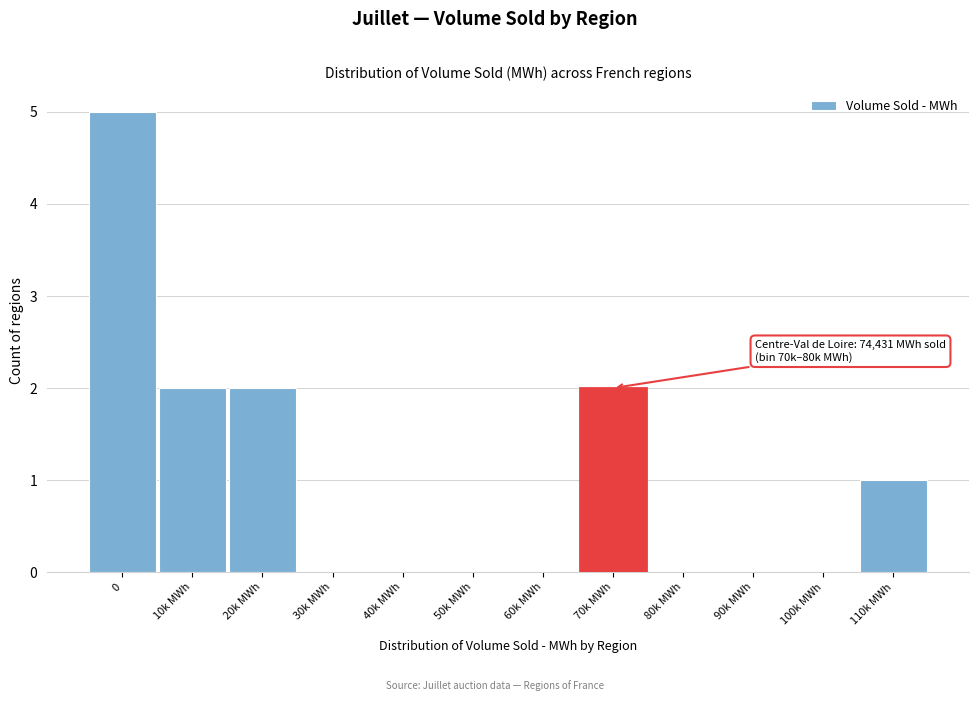

Reading left to right, what are all the values shown in this chart?

0=5	10k MWh=2	20k MWh=2	30k MWh=0	40k MWh=0	50k MWh=0	60k MWh=0	70k MWh=2	80k MWh=0	90k MWh=0	100k MWh=0	110k MWh=1